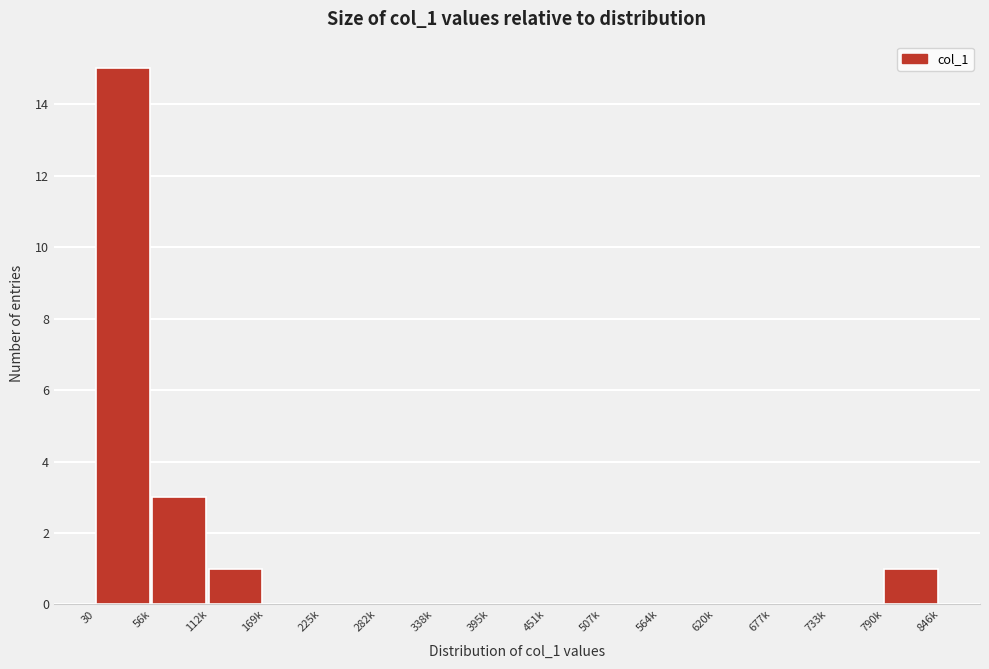

Reading left to right, transcribe all the data shown in this chart.

30=15	56k=3	112k=1	169k=0	225k=0	282k=0	338k=0	395k=0	451k=0	507k=0	564k=0	620k=0	677k=0	733k=0	790k=1